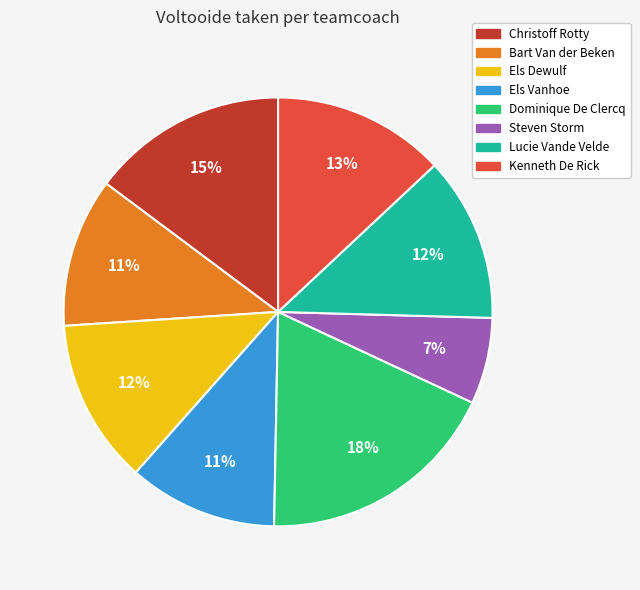

How many segments does this pie chart have?

8